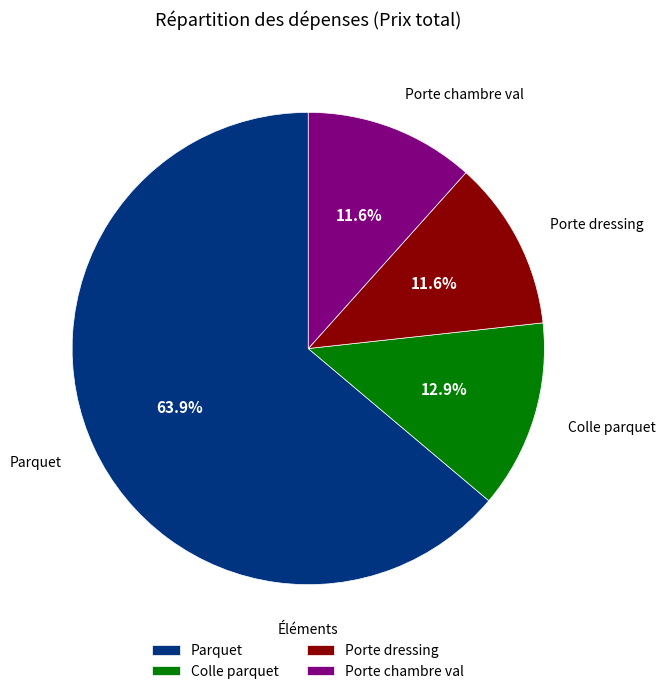

What is the largest slice in the pie chart?

Parquet